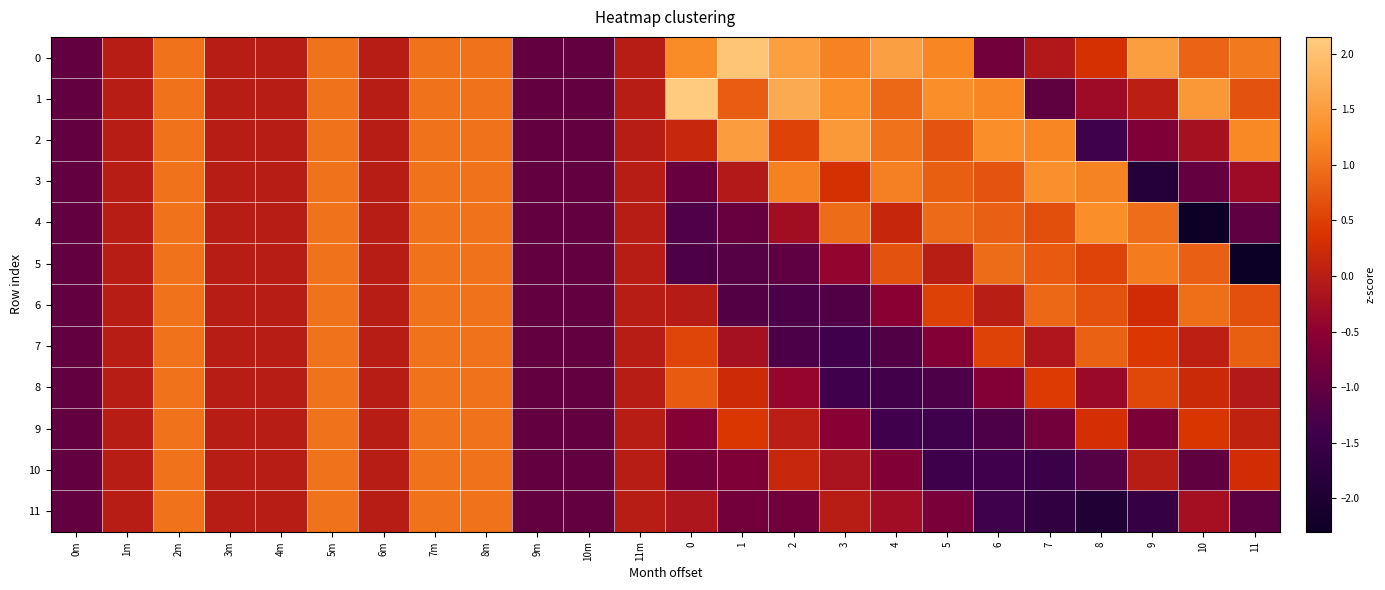

Reading left to right, what are all the values shown in this chart?

0: 0m=-1.0	1m=0.0	2m=1.0	3m=0.0	4m=0.0	5m=1.0	6m=0.0	7m=1.0	8m=1.0	9m=-1.0	10m=-1.0	11m=0.0	0=1.3	1=2.1	2=1.5	3=1.2	4=1.5	5=1.2	6=-0.8	7=-0.1	8=0.3	9=1.5	10=0.9	11=1.1
1: 0m=-1.0	1m=0.0	2m=1.0	3m=0.0	4m=0.0	5m=1.0	6m=0.0	7m=1.0	8m=1.0	9m=-1.0	10m=-1.0	11m=0.0	0=2.2	1=0.8	2=1.7	3=1.3	4=0.9	5=1.3	6=1.2	7=-1.0	8=-0.3	9=0.0	10=1.4	11=0.7
2: 0m=-1.0	1m=0.0	2m=1.0	3m=0.0	4m=0.0	5m=1.0	6m=0.0	7m=1.0	8m=1.0	9m=-1.0	10m=-1.0	11m=0.0	0=0.2	1=1.5	2=0.5	3=1.4	4=1.0	5=0.7	6=1.3	7=1.2	8=-1.4	9=-0.7	10=-0.2	11=1.2
3: 0m=-1.0	1m=0.0	2m=1.0	3m=0.0	4m=0.0	5m=1.0	6m=0.0	7m=1.0	8m=1.0	9m=-1.0	10m=-1.0	11m=0.0	0=-0.9	1=-0.1	2=1.2	3=0.3	4=1.1	5=0.8	6=0.7	7=1.3	8=1.2	9=-1.9	10=-1.0	11=-0.3
4: 0m=-1.0	1m=0.0	2m=1.0	3m=0.0	4m=0.0	5m=1.0	6m=0.0	7m=1.0	8m=1.0	9m=-1.0	10m=-1.0	11m=0.0	0=-1.2	1=-0.9	2=-0.3	3=0.9	4=0.1	5=0.9	6=0.8	7=0.6	8=1.3	9=1.0	10=-2.3	11=-1.0
5: 0m=-1.0	1m=0.0	2m=1.0	3m=0.0	4m=0.0	5m=1.0	6m=0.0	7m=1.0	8m=1.0	9m=-1.0	10m=-1.0	11m=0.0	0=-1.2	1=-1.2	2=-1.1	3=-0.4	4=0.7	5=0.0	6=0.9	7=0.8	8=0.5	9=1.1	10=0.8	11=-2.3
6: 0m=-1.0	1m=0.0	2m=1.0	3m=0.0	4m=0.0	5m=1.0	6m=0.0	7m=1.0	8m=1.0	9m=-1.0	10m=-1.0	11m=0.0	0=-0.0	1=-1.2	2=-1.3	3=-1.2	4=-0.5	5=0.5	6=0.0	7=0.9	8=0.7	9=0.3	10=1.0	11=0.7
7: 0m=-1.0	1m=0.0	2m=1.0	3m=0.0	4m=0.0	5m=1.0	6m=0.0	7m=1.0	8m=1.0	9m=-1.0	10m=-1.0	11m=0.0	0=0.6	1=-0.2	2=-1.3	3=-1.4	4=-1.2	5=-0.6	6=0.5	7=-0.1	8=0.8	9=0.4	10=0.0	11=0.8
8: 0m=-1.0	1m=0.0	2m=1.0	3m=0.0	4m=0.0	5m=1.0	6m=0.0	7m=1.0	8m=1.0	9m=-1.0	10m=-1.0	11m=0.0	0=0.8	1=0.2	2=-0.4	3=-1.4	4=-1.4	5=-1.3	6=-0.6	7=0.4	8=-0.3	9=0.6	10=0.2	11=-0.1
9: 0m=-1.0	1m=0.0	2m=1.0	3m=0.0	4m=0.0	5m=1.0	6m=0.0	7m=1.0	8m=1.0	9m=-1.0	10m=-1.0	11m=0.0	0=-0.6	1=0.4	2=0.0	3=-0.6	4=-1.4	5=-1.4	6=-1.2	7=-0.8	8=0.3	9=-0.7	10=0.4	11=0.1
10: 0m=-1.0	1m=0.0	2m=1.0	3m=0.0	4m=0.0	5m=1.0	6m=0.0	7m=1.0	8m=1.0	9m=-1.0	10m=-1.0	11m=0.0	0=-0.8	1=-0.7	2=0.2	3=-0.2	4=-0.6	5=-1.4	6=-1.4	7=-1.5	8=-1.1	9=0.0	10=-1.0	11=0.3
11: 0m=-1.0	1m=0.0	2m=1.0	3m=0.0	4m=0.0	5m=1.0	6m=0.0	7m=1.0	8m=1.0	9m=-1.0	10m=-1.0	11m=0.0	0=-0.1	1=-0.8	2=-0.8	3=-0.0	4=-0.3	5=-0.7	6=-1.4	7=-1.7	8=-1.9	9=-1.6	10=-0.2	11=-1.1